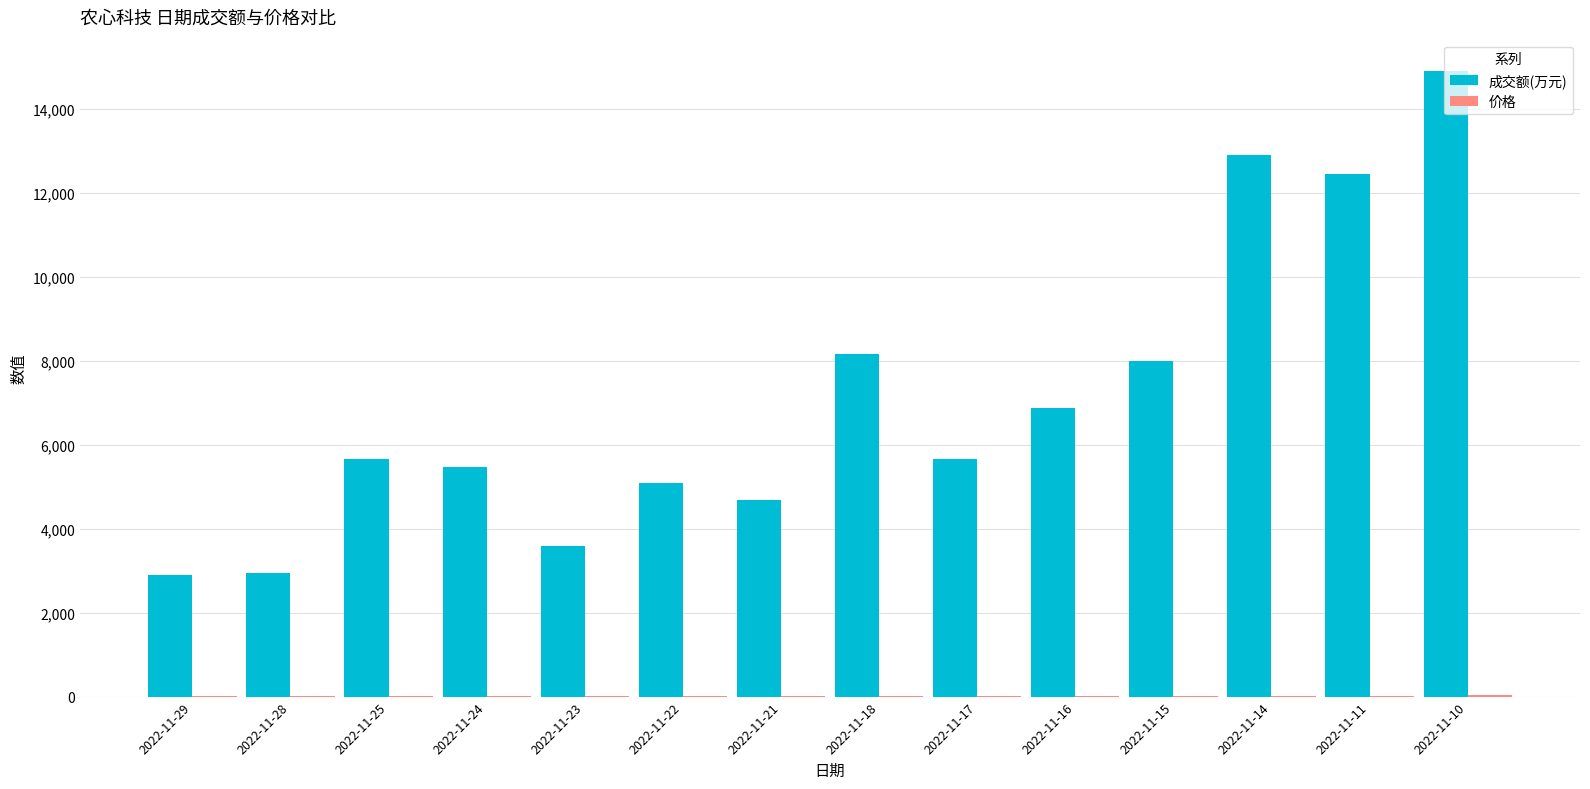

At which category is the sum across all series the highest?

2022-11-10